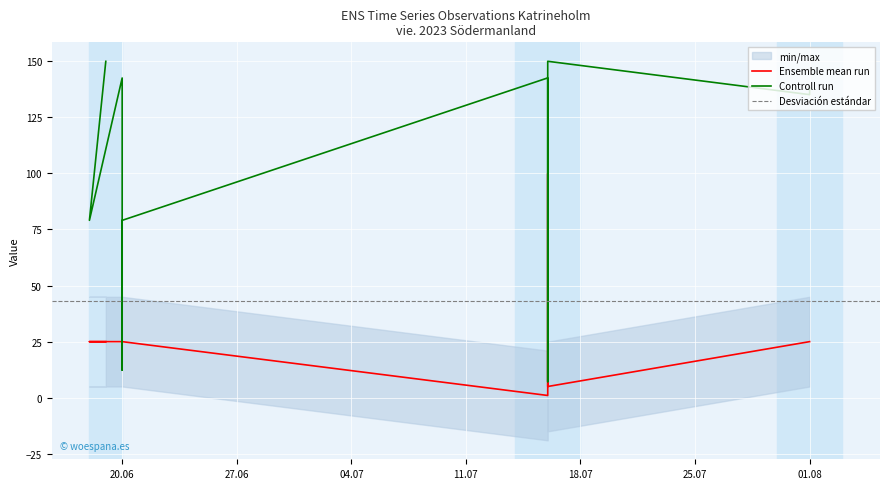

The value of Noggrannhet at 2023-06-18 is 44.4. True or false?

False